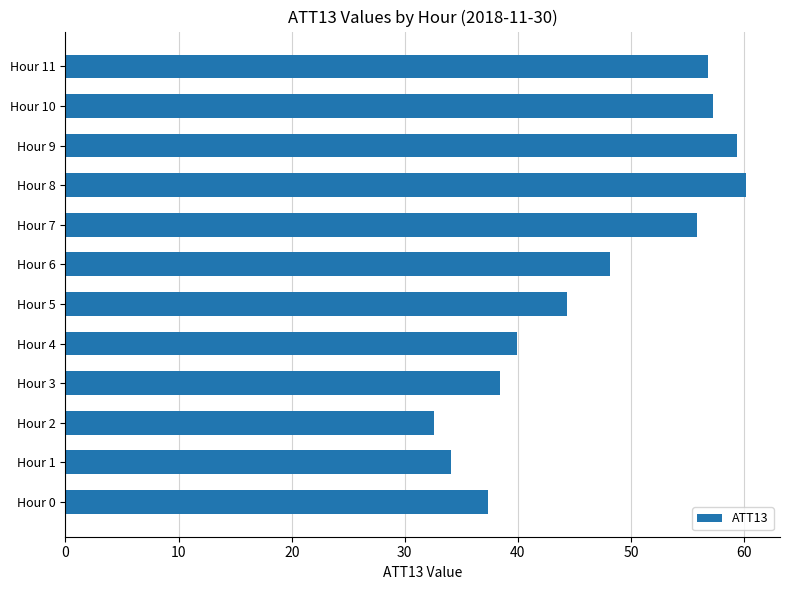

How many data points are less than 48?

6